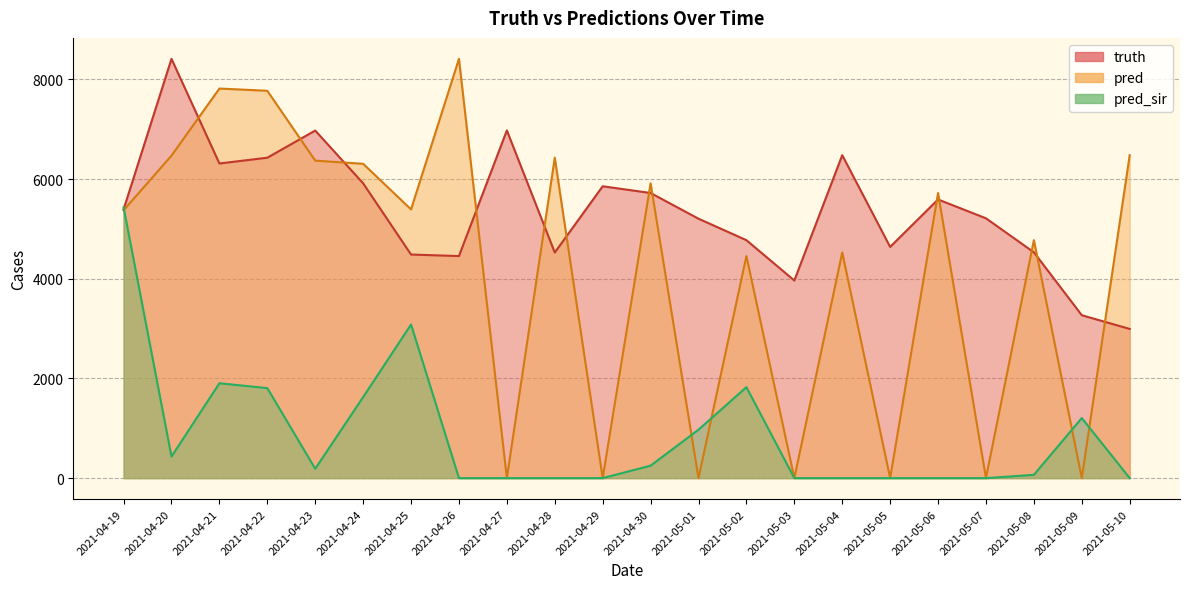

At 2021-05-08, list the series in order from largest to smallest.

pred, truth, pred_sir